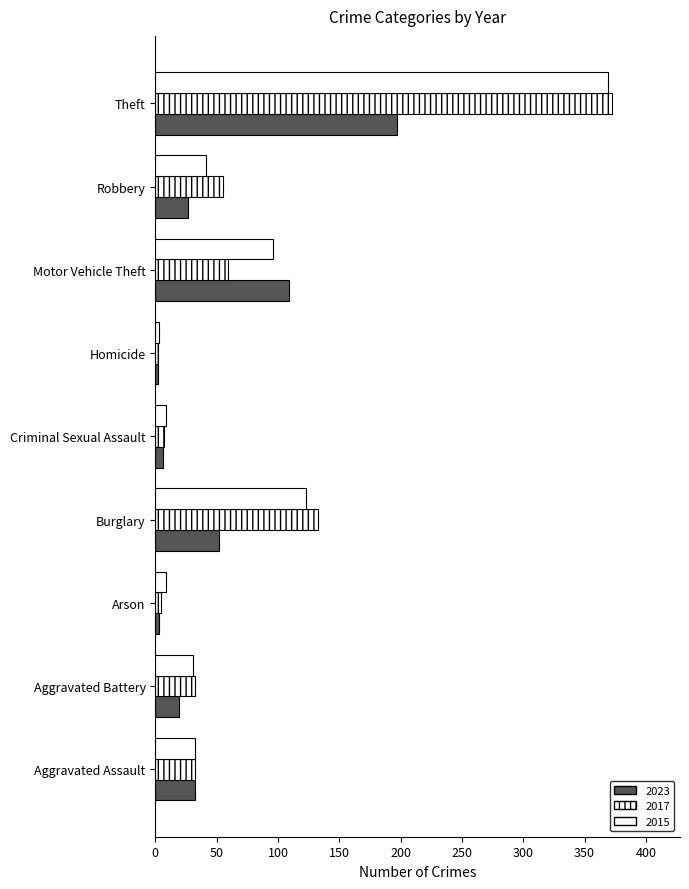

At which category is the sum across all series the highest?

Theft